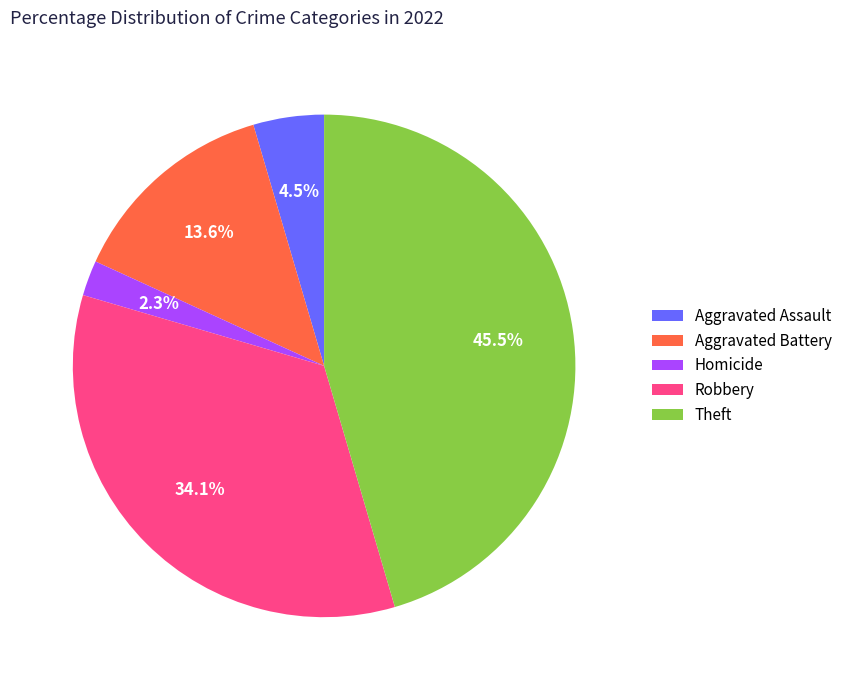

Is Aggravated Battery the majority of the pie?

No